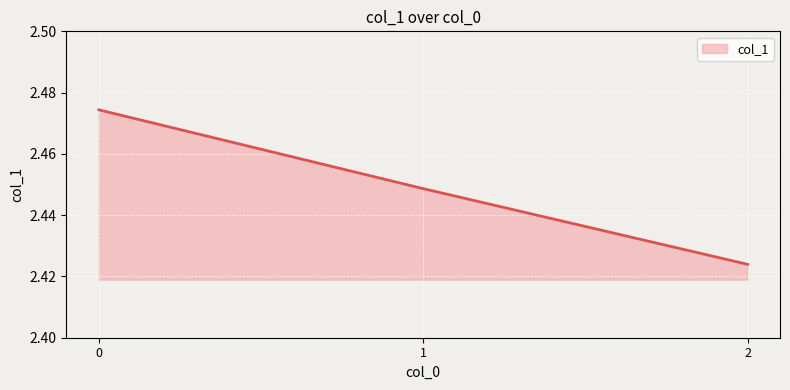

What is the sum of the values at 2 and 0?

4.9